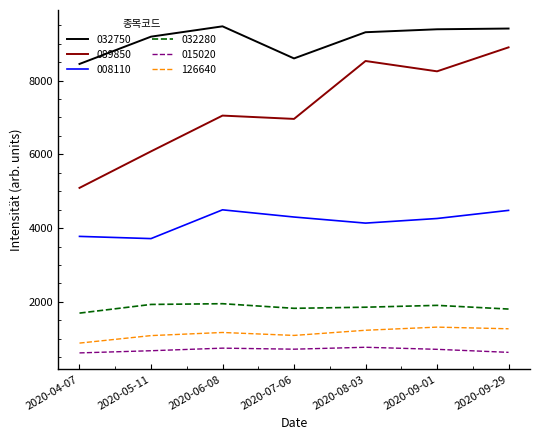

The value of 126640 at 2020-08-03 is 1230. True or false?

True